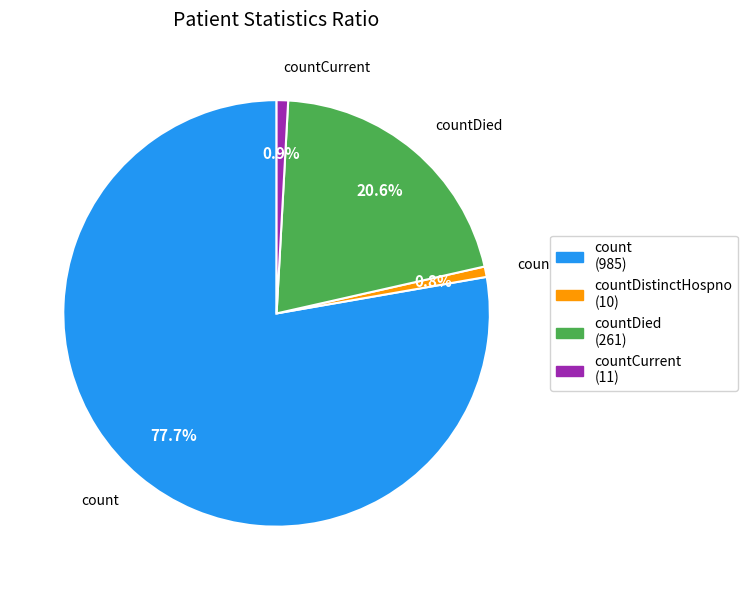

How many slices are in this pie chart?

4